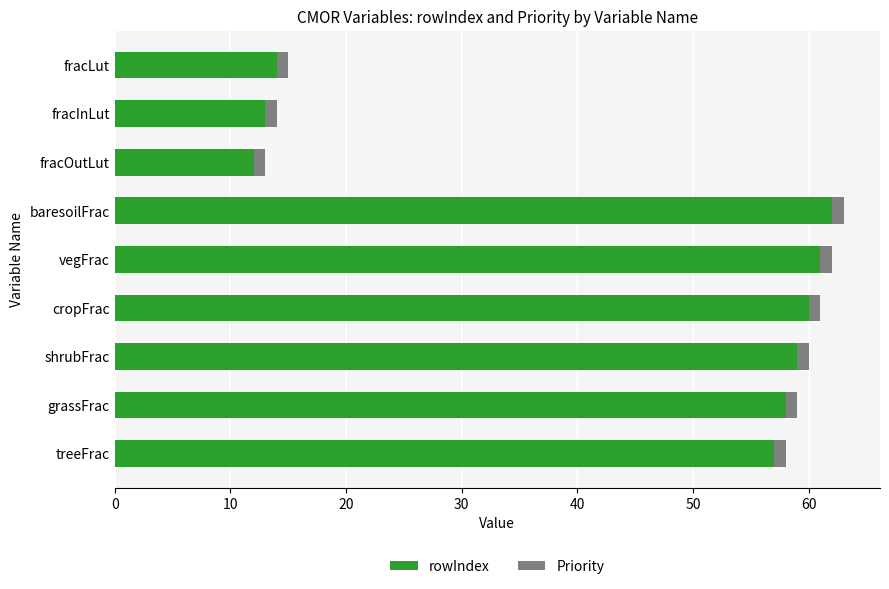

What is the average value of the rowIndex series?

44